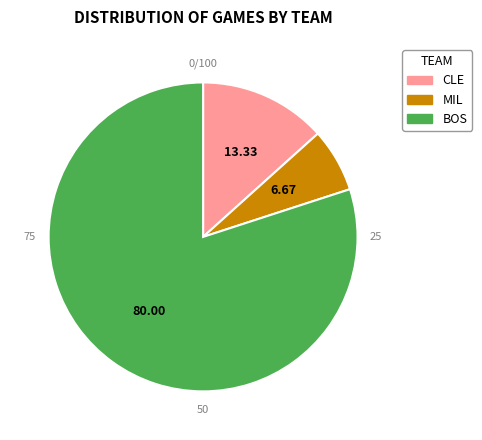

Which category has the smallest portion of the pie?

MIL